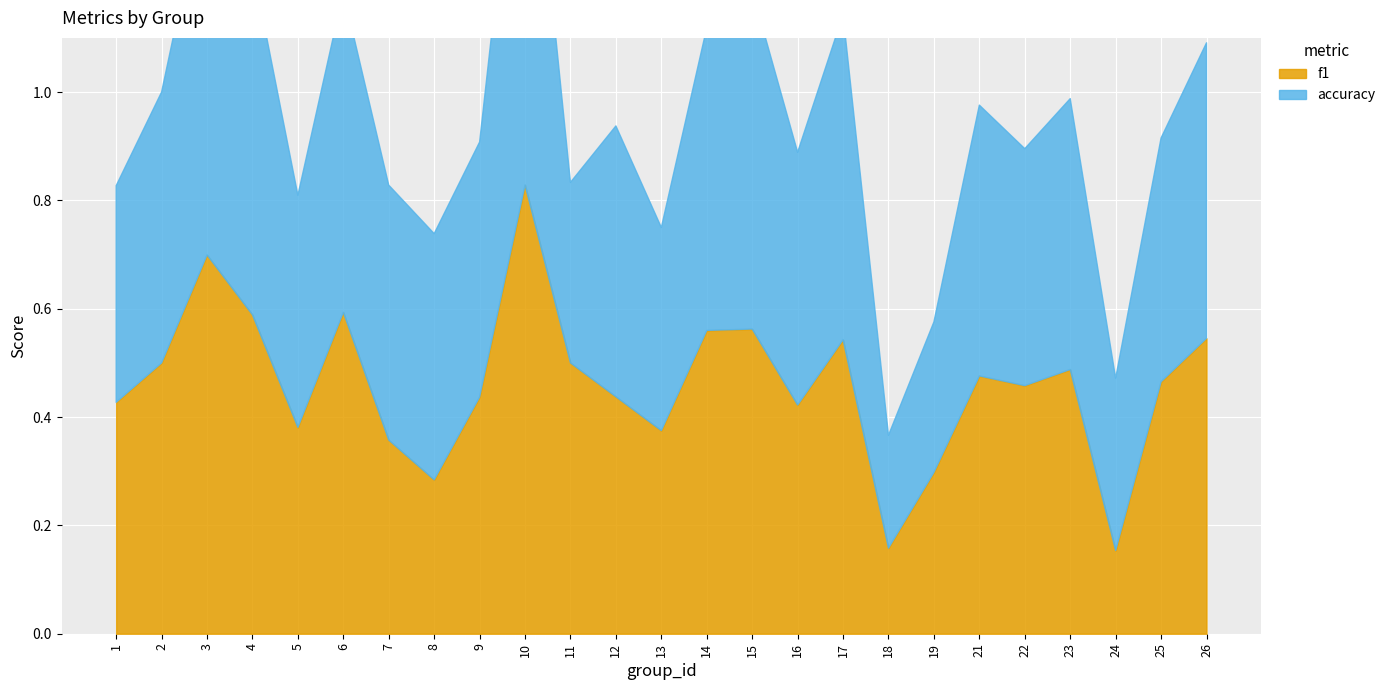

At which label does accuracy reach its minimum?

18